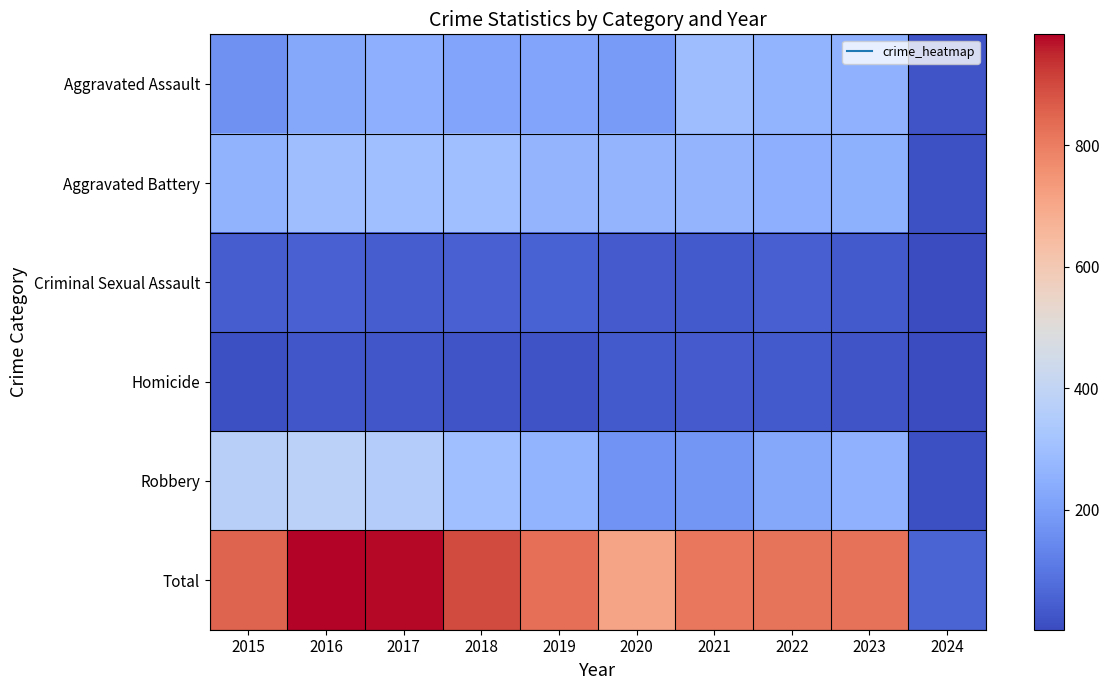

Between 2024 and 2018, which is larger?

2018